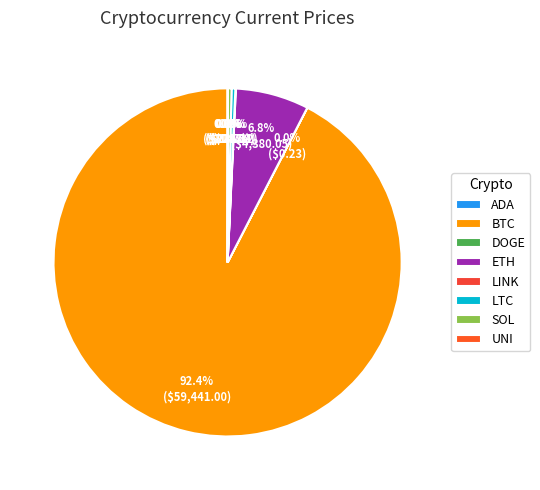

How many slices are in this pie chart?

8